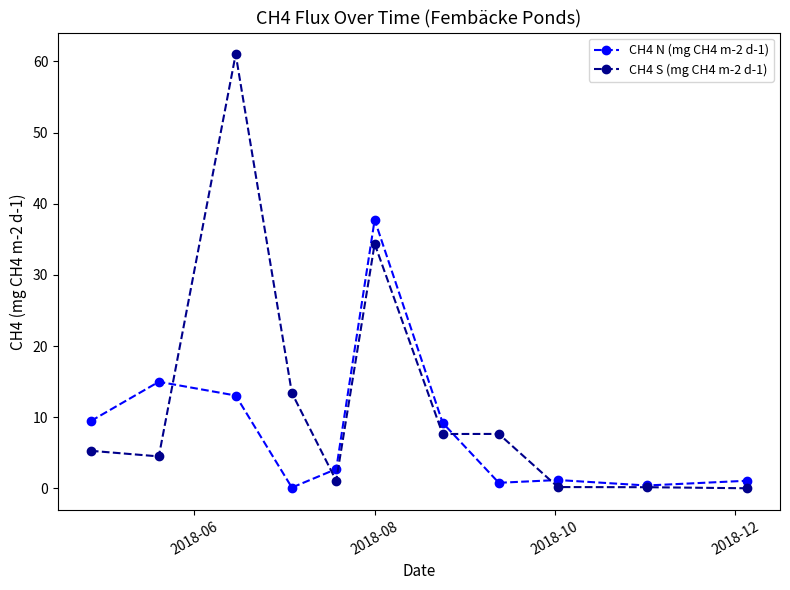

List the series in order of their overall mean, highest first.

CH4 S (mg CH4 m-2 d-1), CH4 N (mg CH4 m-2 d-1)